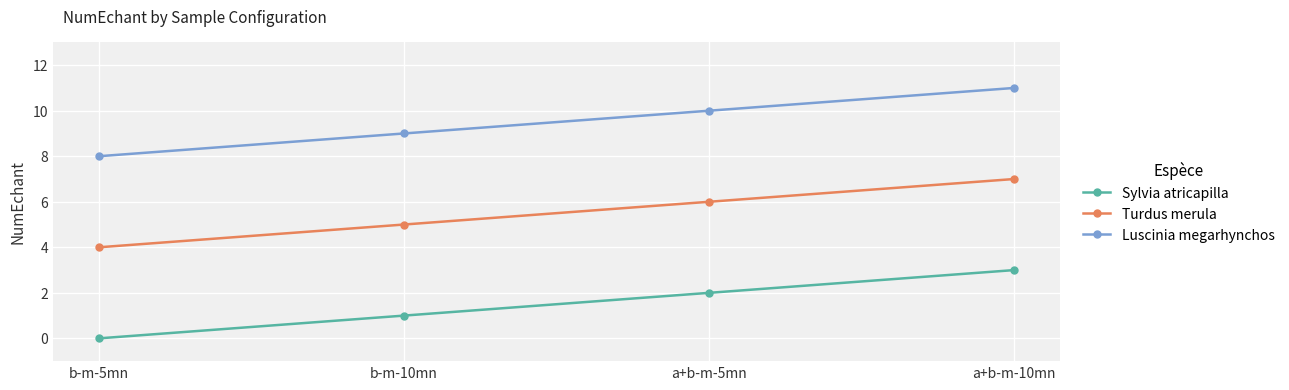

How many data points in Sylvia atricapilla are less than 2?

2